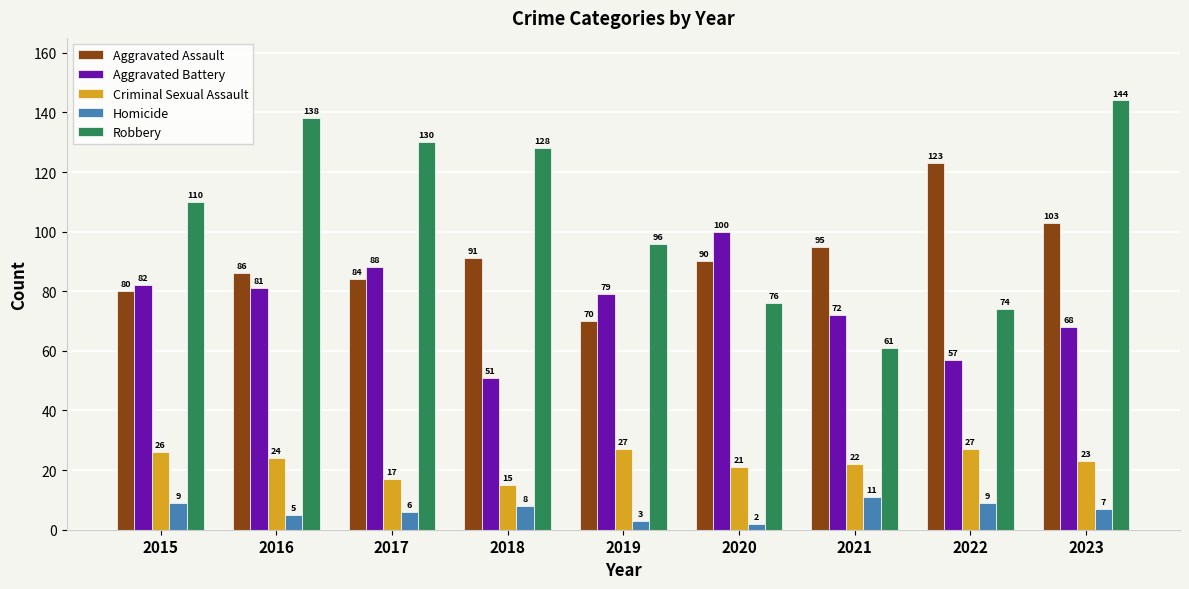

At which category is the sum across all series the highest?

2023